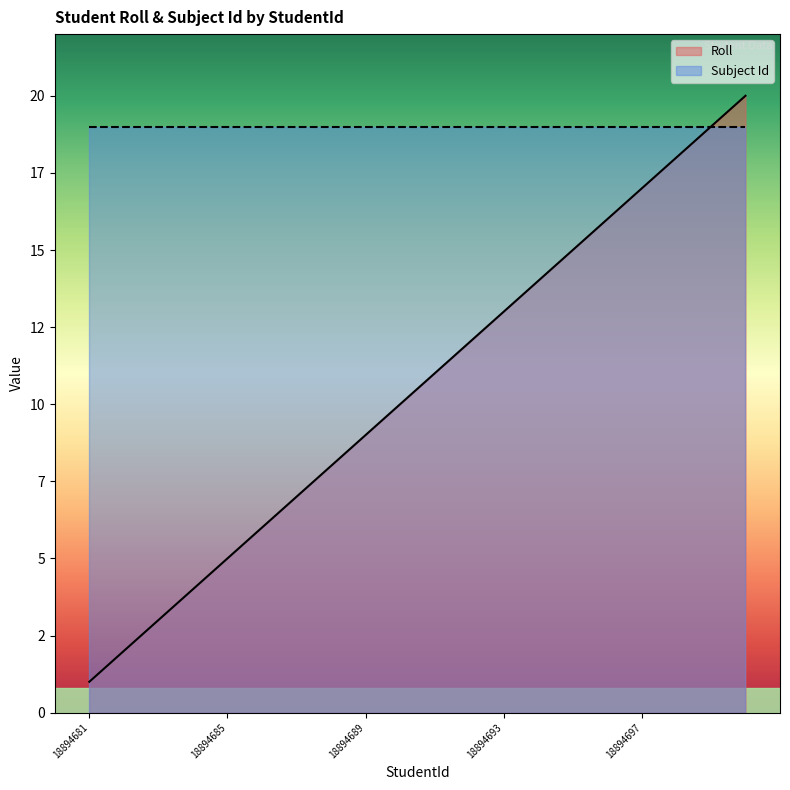

Reading right to left, transcribe all the data shown in this chart.

18894700=20	18894699=19	18894698=18	18894697=17	18894696=16	18894695=15	18894694=14	18894693=13	18894692=12	18894691=11	18894690=10	18894689=9	18894688=8	18894687=7	18894686=6	18894685=5	18894684=4	18894683=3	18894682=2	18894681=1